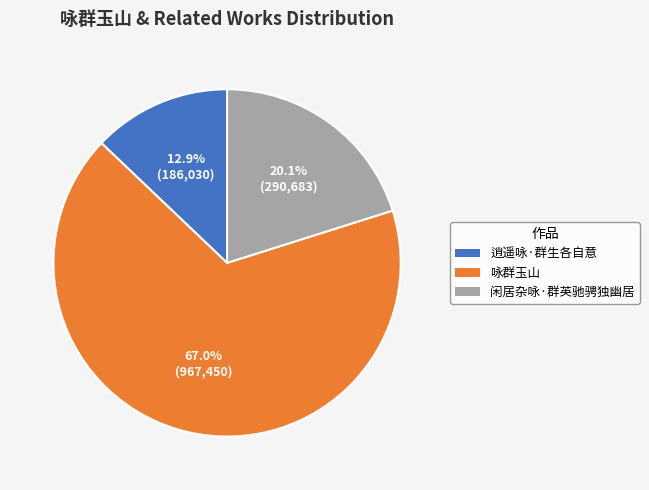

Which slice is the smallest?

逍遥咏·群生各自意